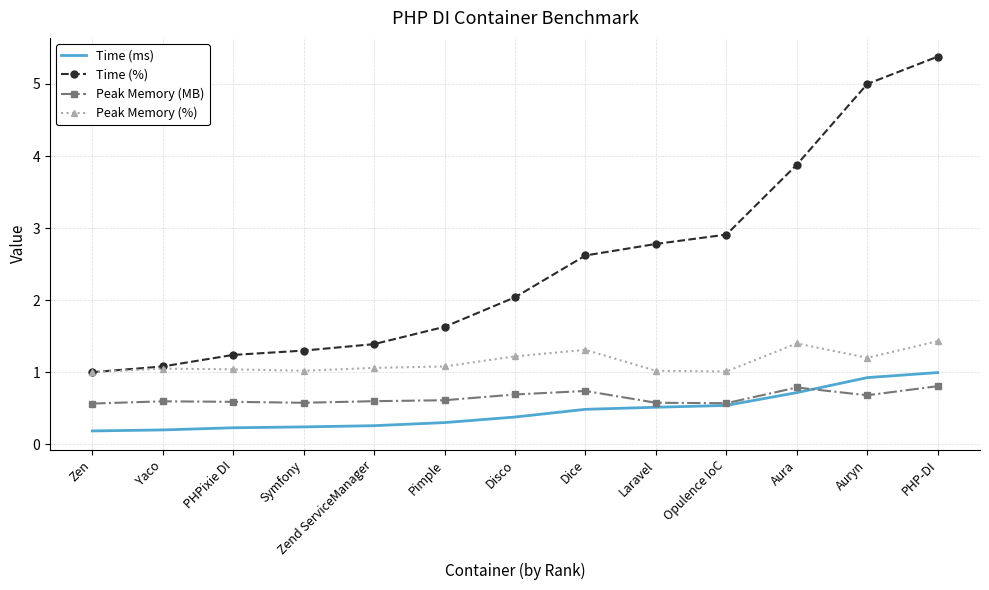

True or false: Peak Memory (%) has more than 1 points higher than both neighbors.

True